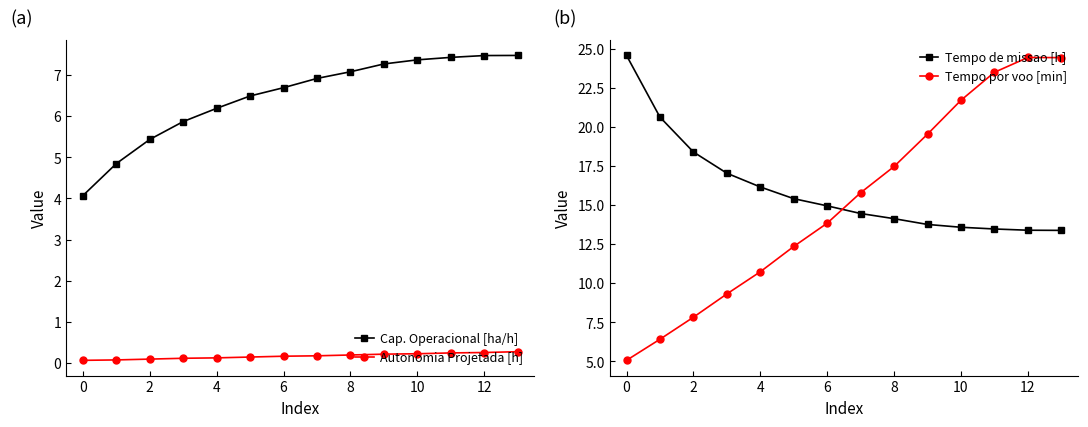

At which label does Cap. Operacional [ha/h] first exceed 6?

4